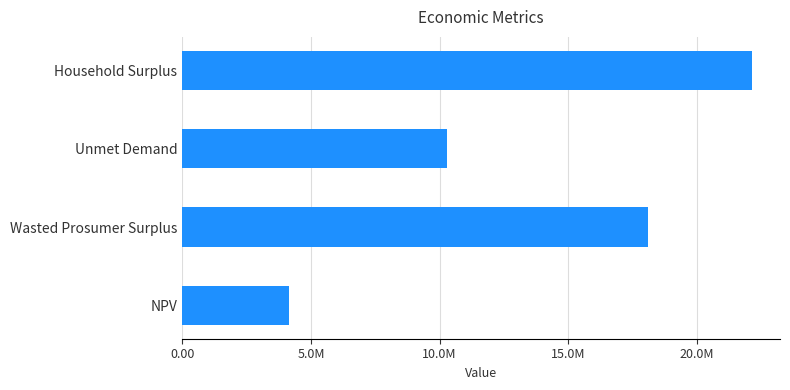

What is the difference between the maximum and second lowest values?

11833439.0